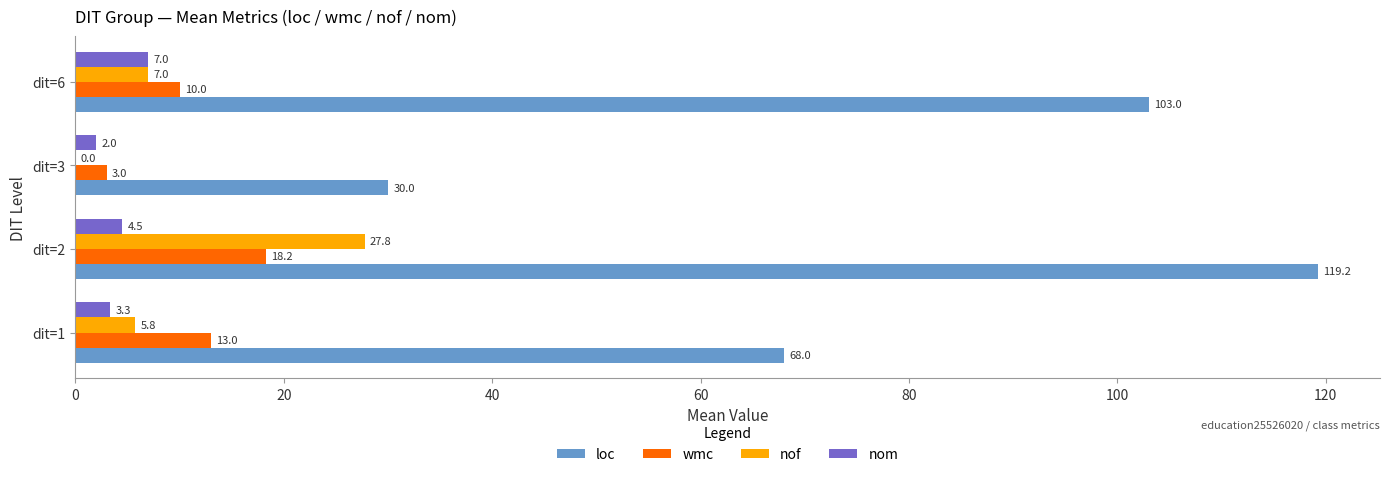

Is it true that nof equals 0.0 at dit=3?

True